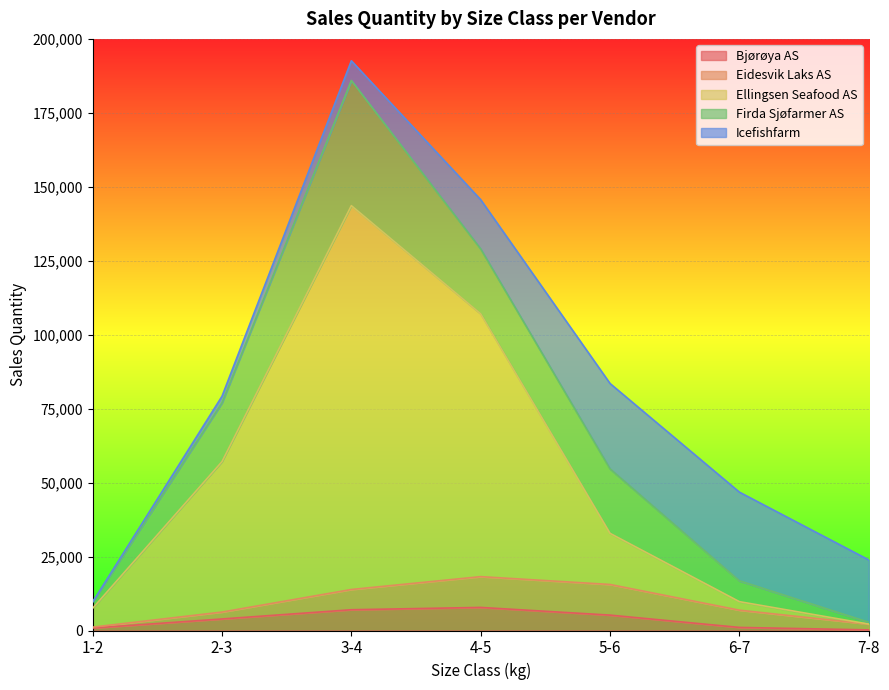

Reading right to left, extract all data points from this chart.

Bjørøya AS: 208	1040	5200	7800	7020	3900	832
Eidesvik Laks AS: 1960	5829	10360	10407	6842	2333	308
Ellingsen Seafood AS: 0	2880	17280	88830	129770	50860	6380
Firda Sjøfarmer AS: 610	7050	21794	21947	42313	19874	2113
Icefishfarm: 21090	29970	28860	16650	6660	2220	0